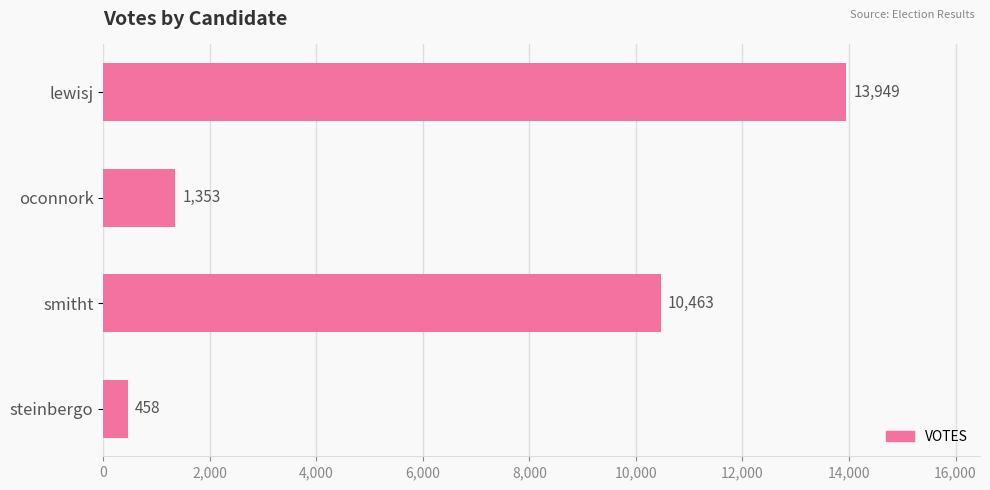

What is the change in value from smitht to steinbergo?

-10005